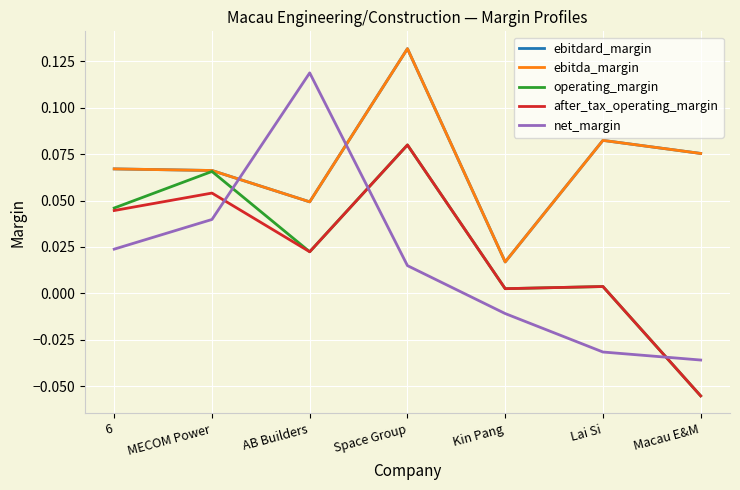

Does the chart have visible grid lines?

Yes